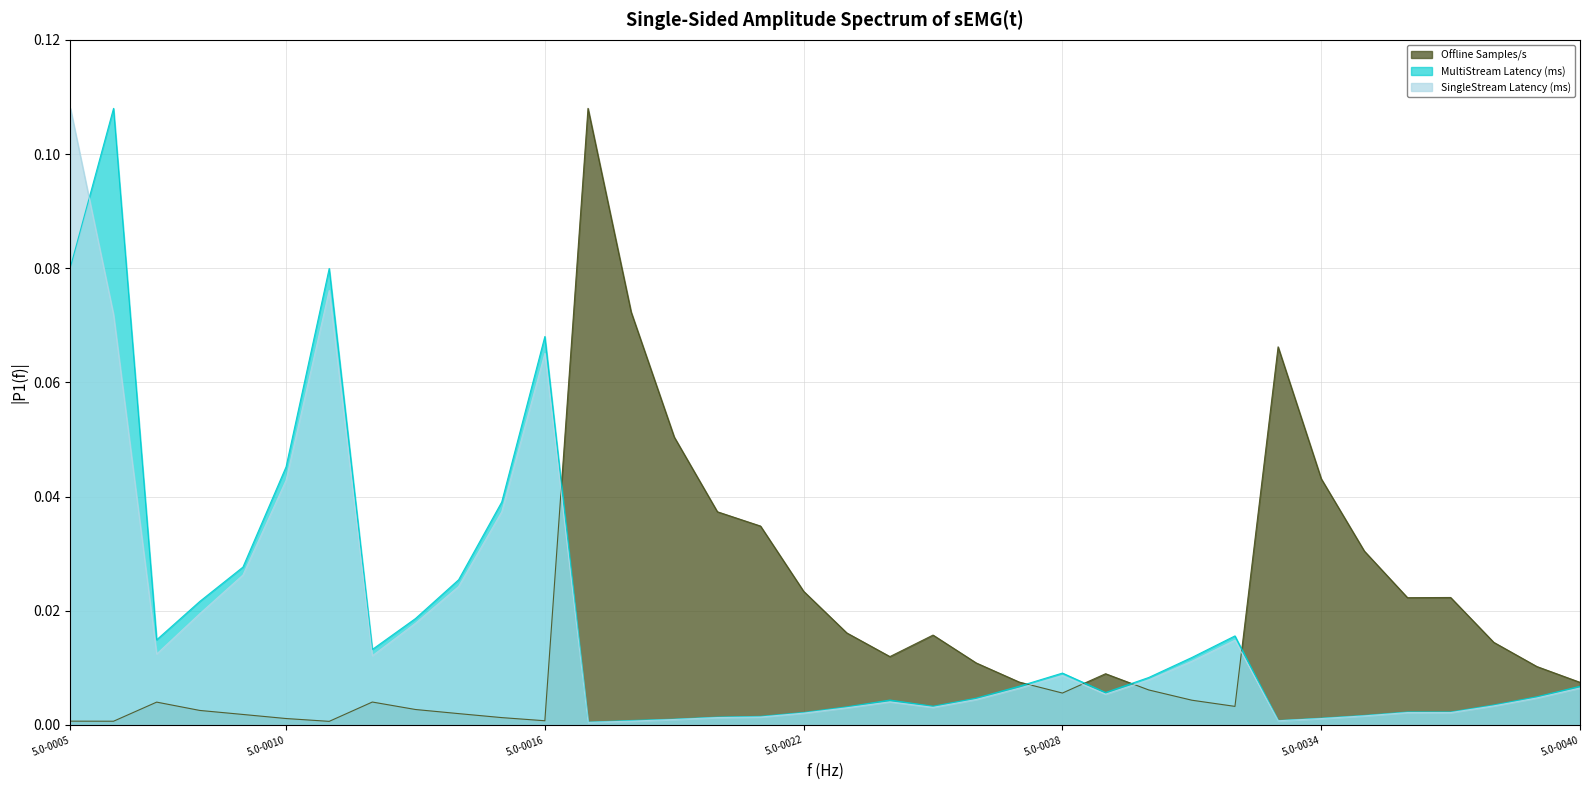

True or false: SingleStream Latency (ms) has a value of 0.1 at 5.0-0010.

False